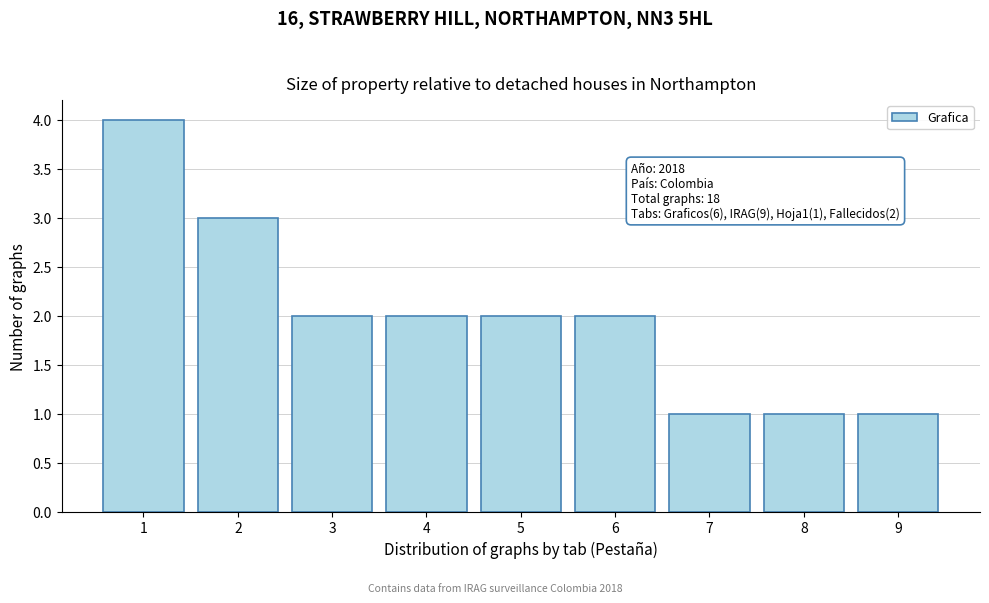

Reading left to right, list all the values displayed in this chart.

4	3	2	2	2	2	1	1	1